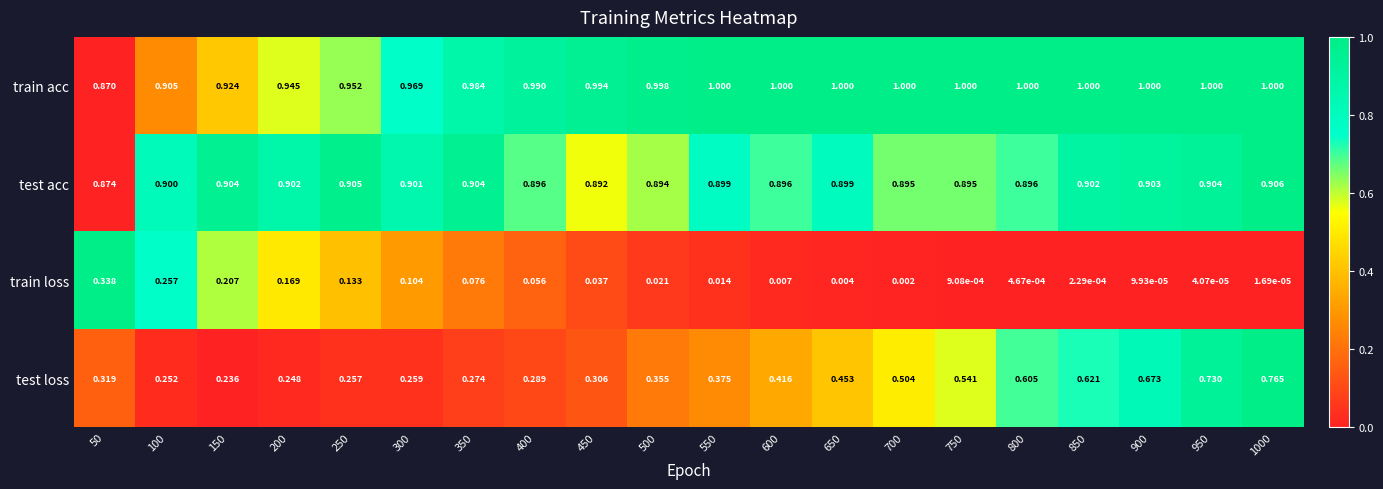

List the series in order of their peak value, lowest first.

train loss, test loss, test acc, train acc